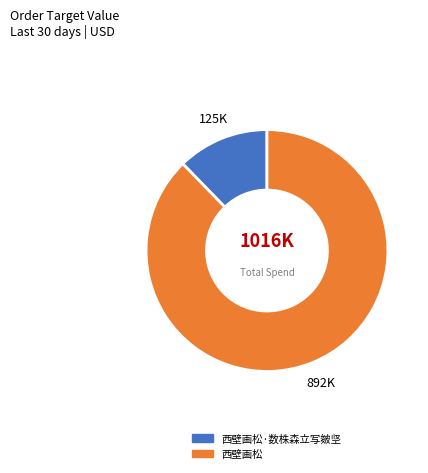

What is the smallest slice in the pie chart?

西壁画松·数株森立写皴坚